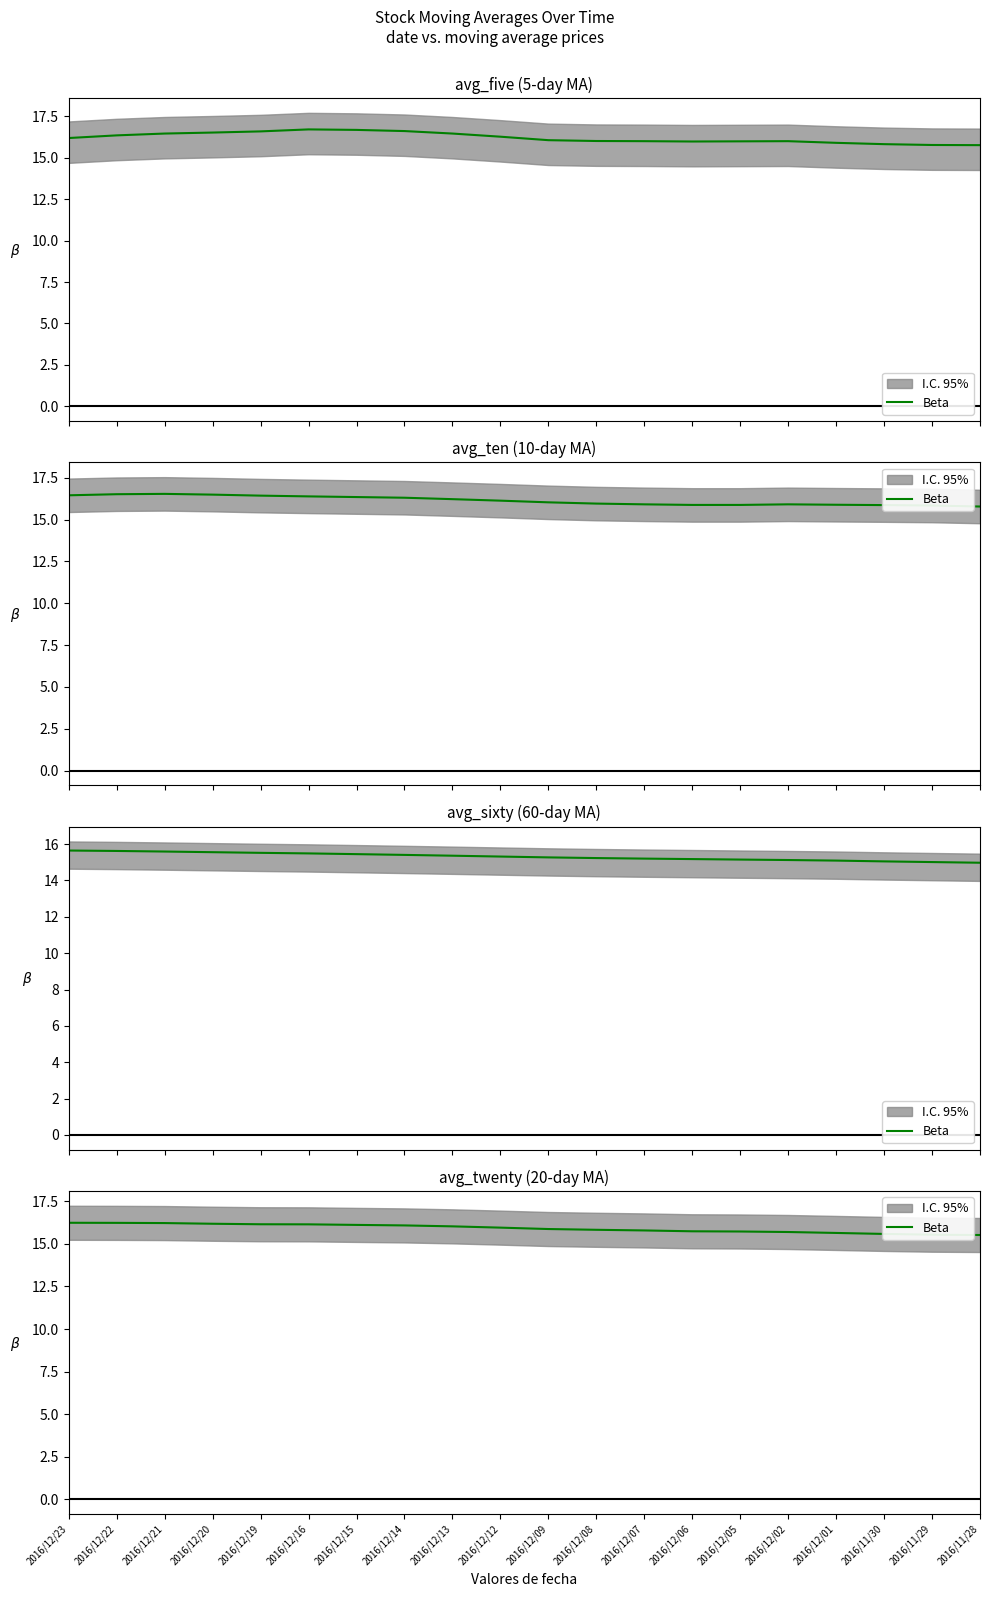

Rank the categories by value from lowest to highest.

2016/11/28, 2016/11/29, 2016/11/30, 2016/12/01, 2016/12/02, 2016/12/05, 2016/12/06, 2016/12/07, 2016/12/08, 2016/12/09, 2016/12/12, 2016/12/13, 2016/12/14, 2016/12/15, 2016/12/16, 2016/12/19, 2016/12/20, 2016/12/21, 2016/12/22, 2016/12/23